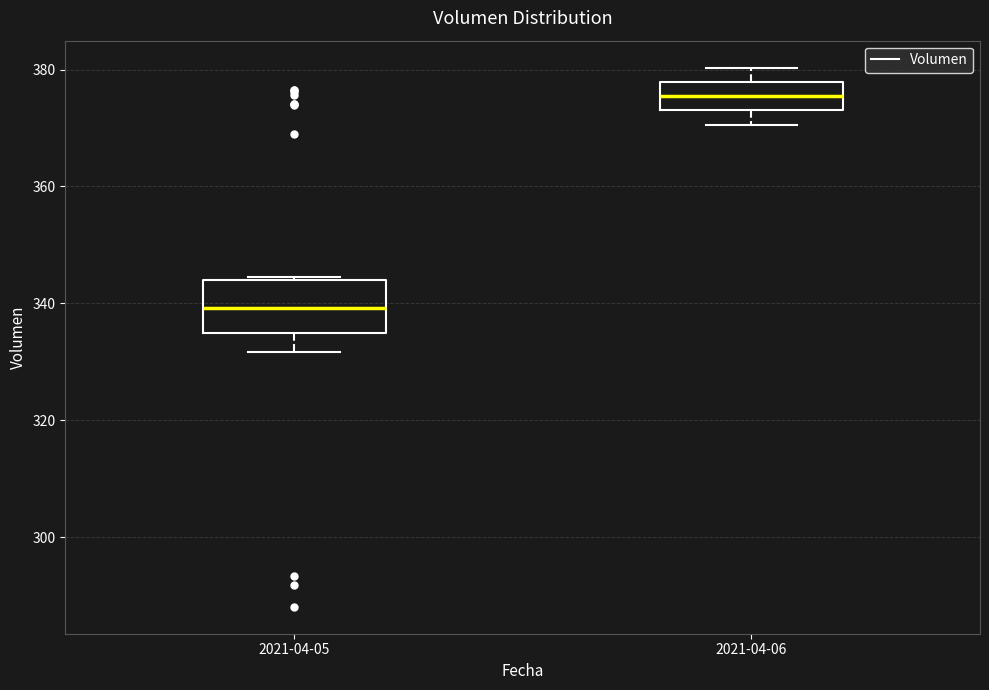

Which box has the lowest median line?

2021-04-05